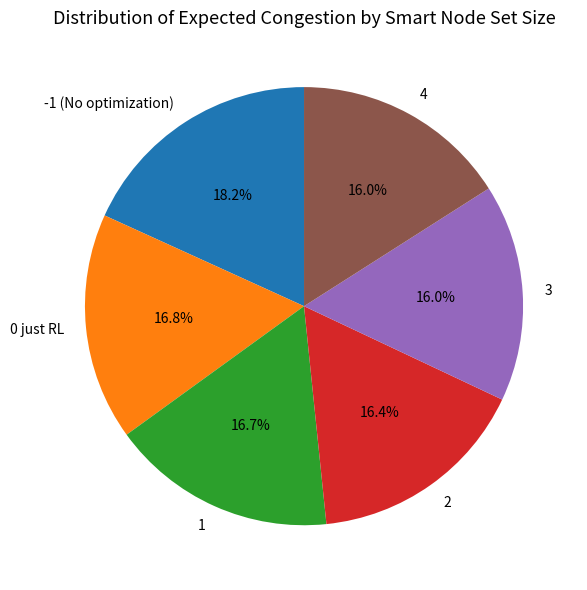

Does 0 just RL account for over 50% of the chart?

No